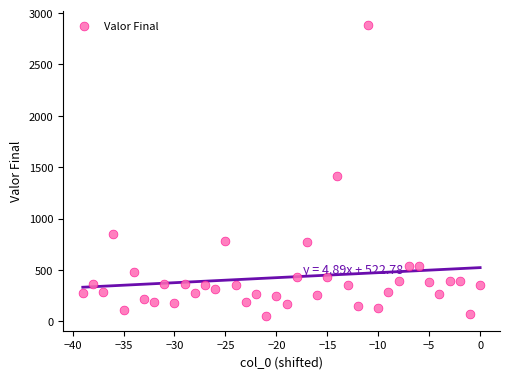

What Y value in the scatter plot is closest to 1465?

1412